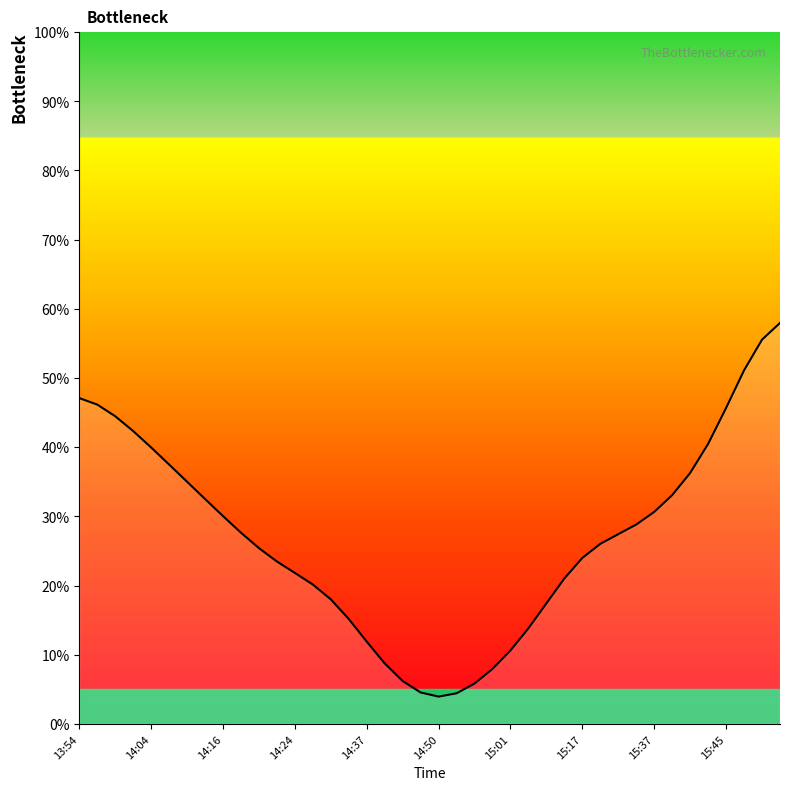

The chart shows a value of 12.1 at 23. True or false?

False